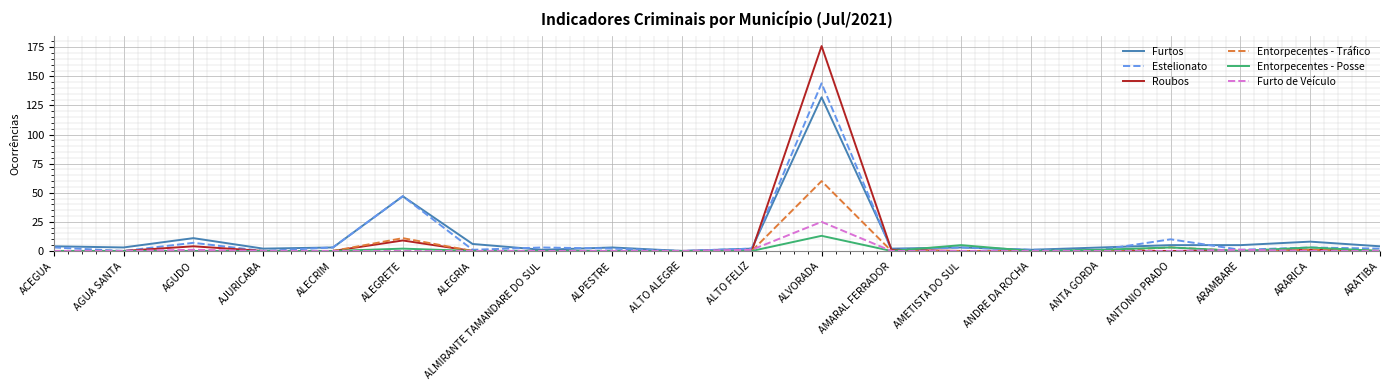

List the series in order of their peak value, highest first.

Roubos, Estelionato, Furtos, Entorpecentes - Tráfico, Furto de Veículo, Entorpecentes - Posse